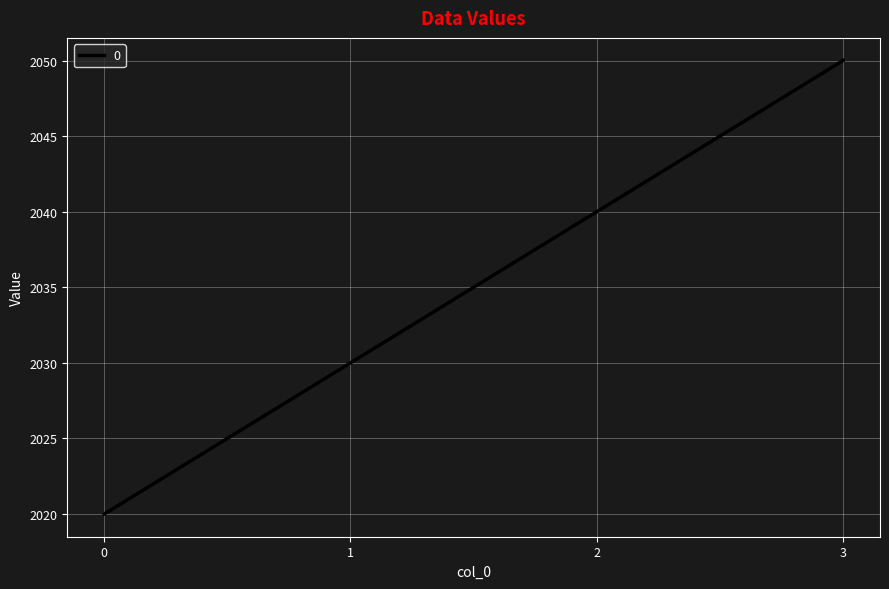

The chart shows a value of 2030 at 1. True or false?

True